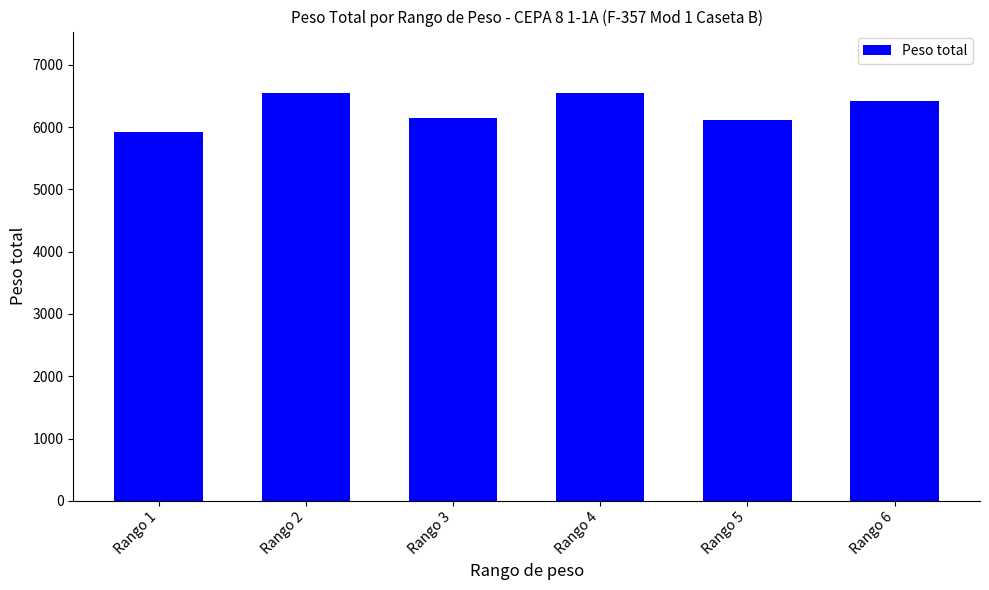

Which has a higher value, Rango 2 or Rango 3?

Rango 2